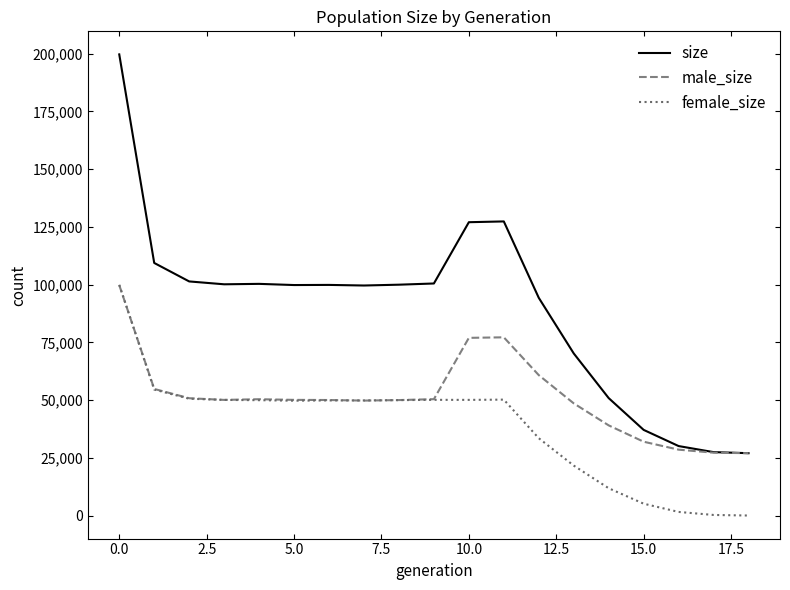

Does the chart have visible grid lines?

No